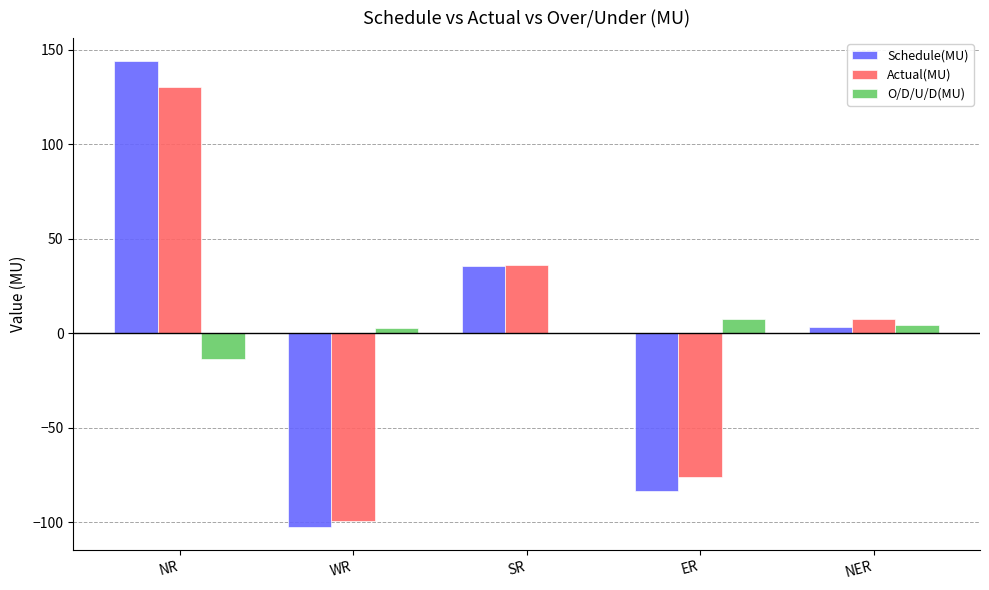

At which category is the sum across all series the highest?

NR